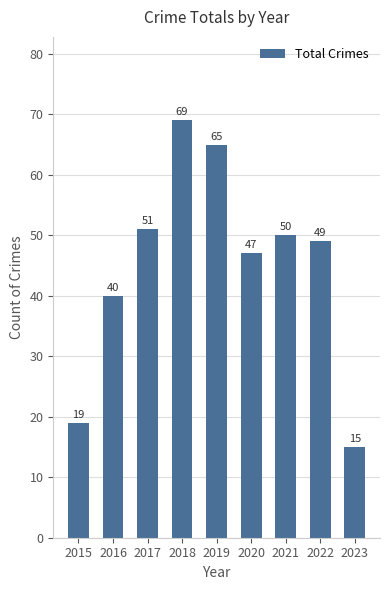

How many bars are there in total?

9